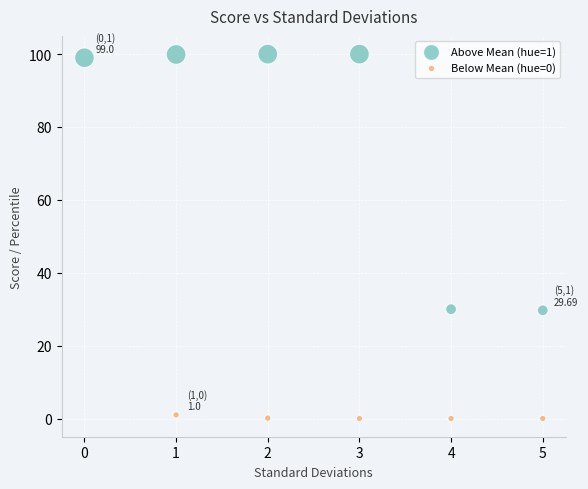

Which series reaches the maximum Y coordinate?

Above Mean (hue=1)